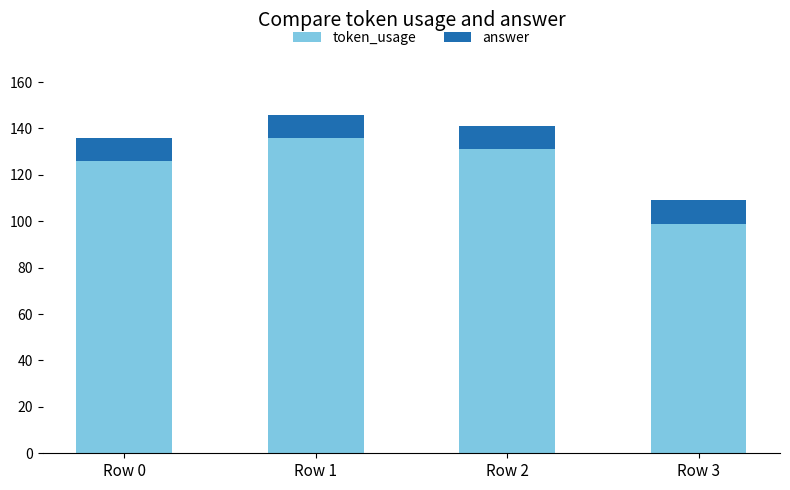

Which category has the highest value in the token_usage series?

Row 1